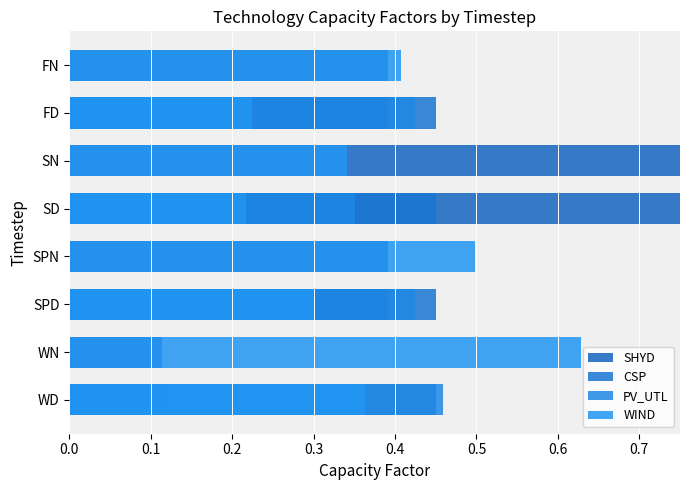

What is the sum of all PV_UTL values?

1.7